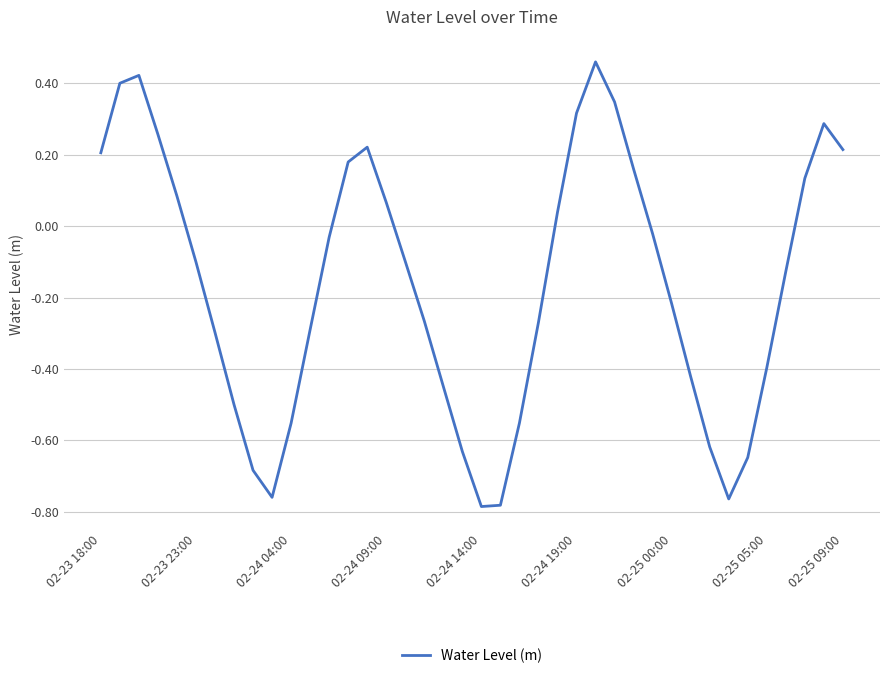

What is the difference between the maximum and minimum values?

1.2